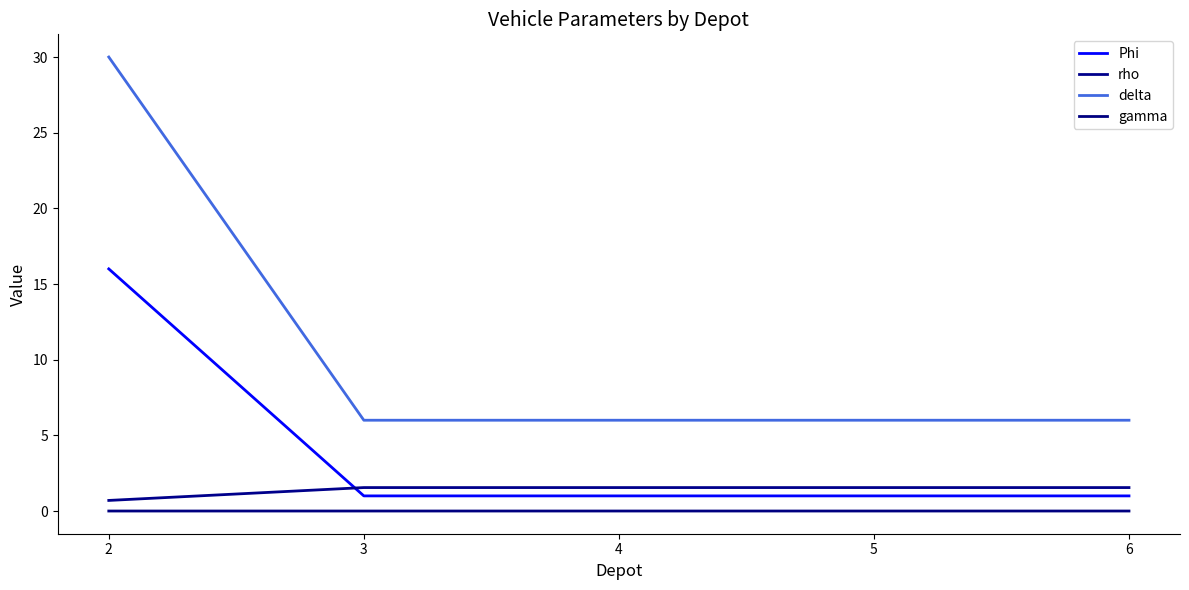

Is this an area chart (filled region under the line)?

No